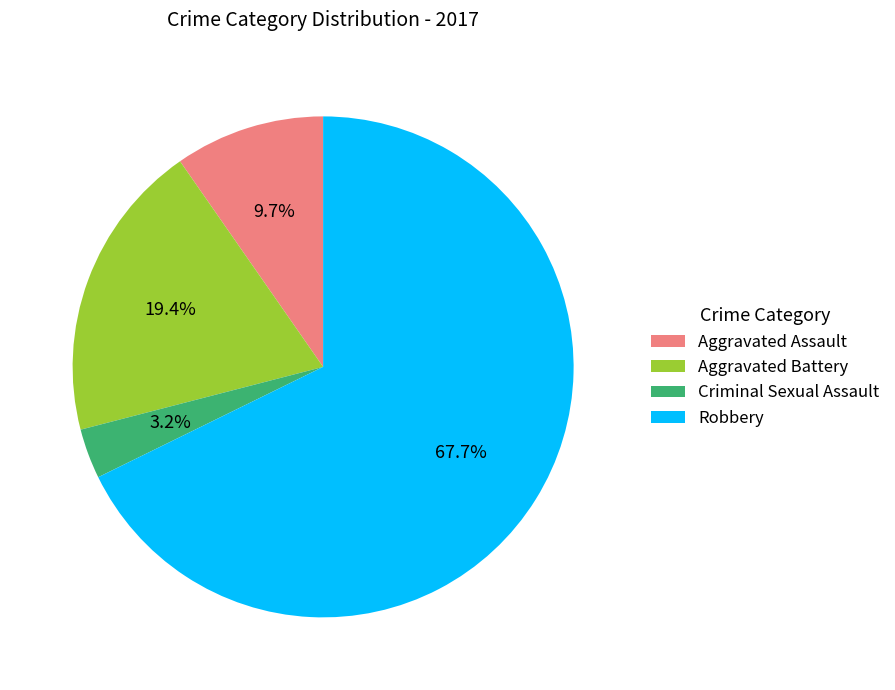

What is the largest slice in the pie chart?

Robbery